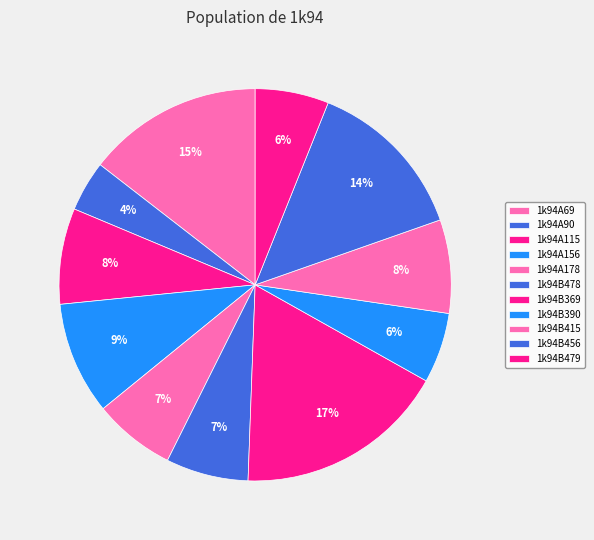

What is the change in value from 1k94B369 to 1k94B390?

-9.6